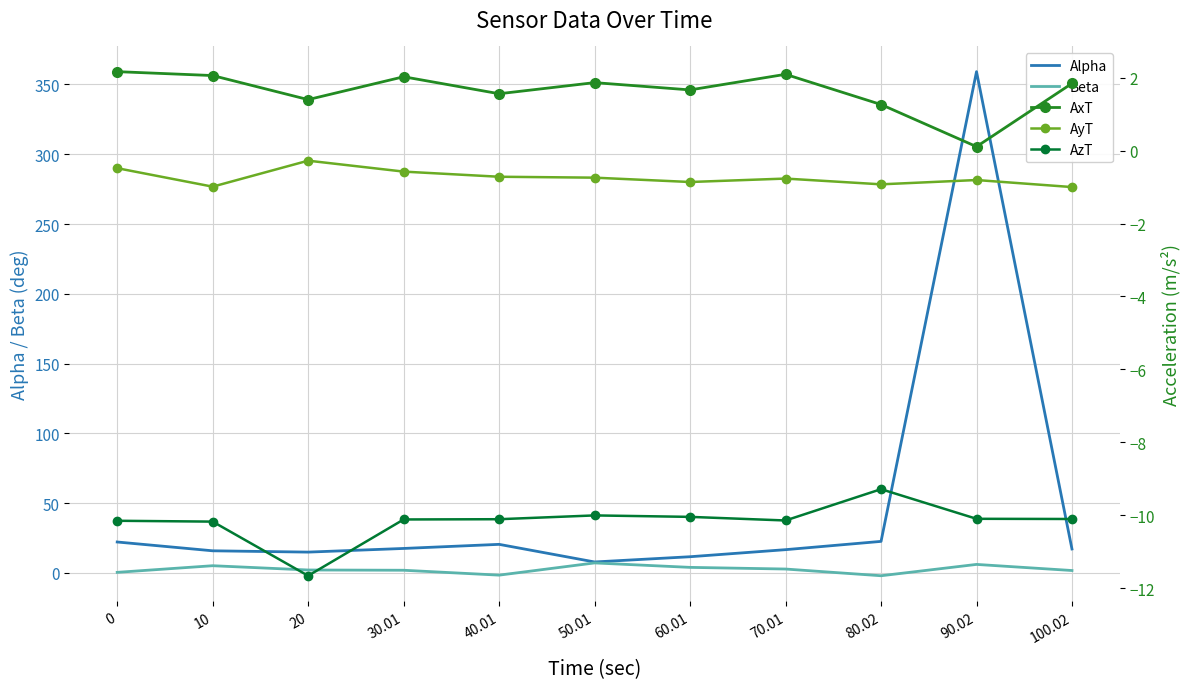

True or false: Alpha and AyT intersect in this chart.

False